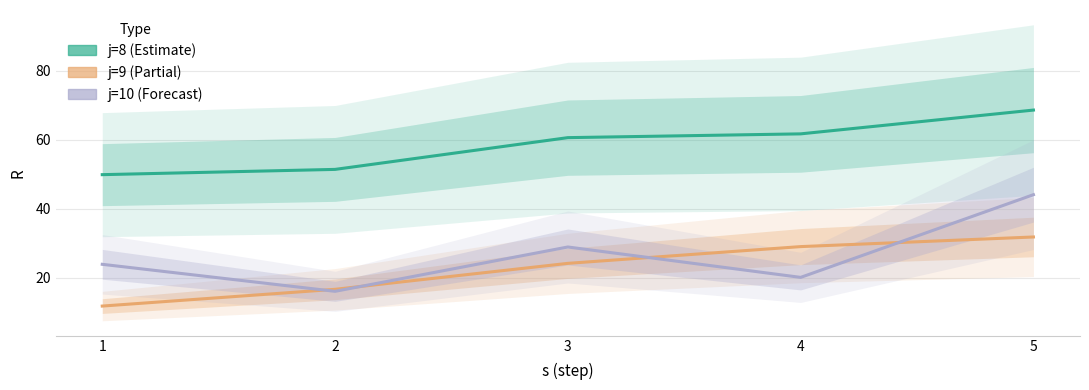

How many data points in j=8 are above 60?

3